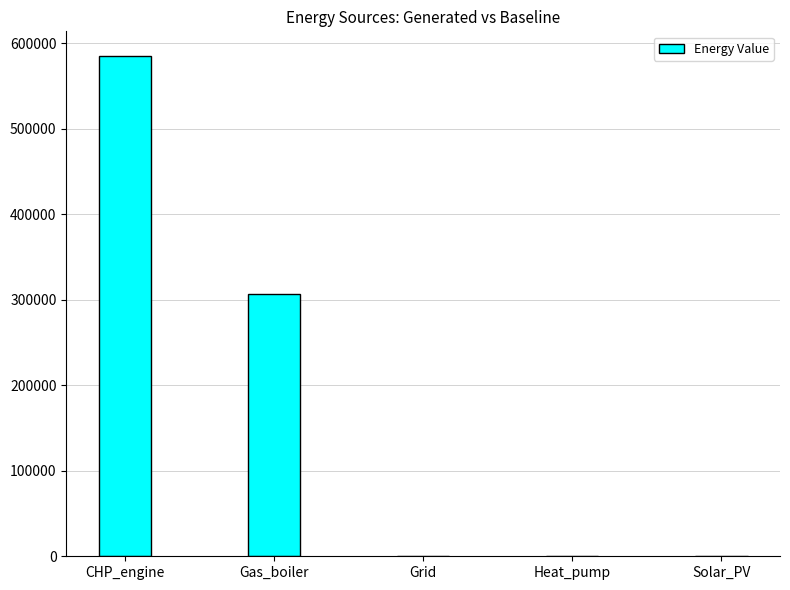

What is the sum of the values at Gas_boiler and Solar_PV?

306846.9